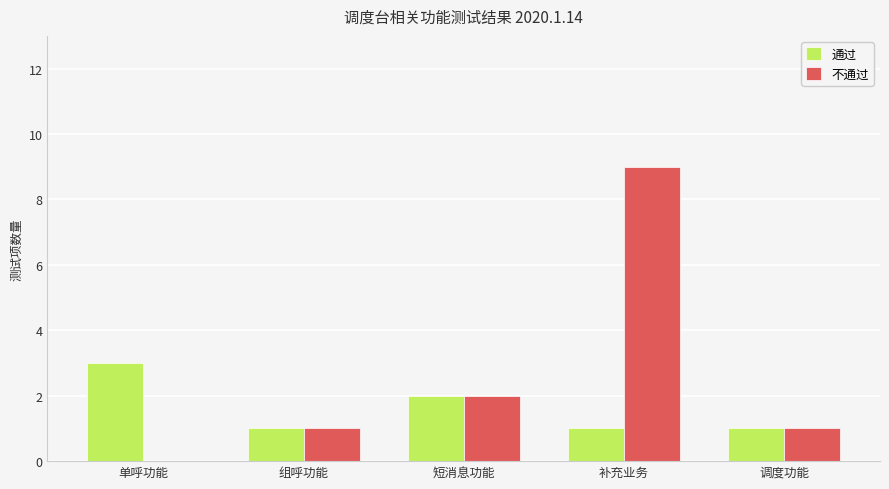

What are all the series names shown in the legend?

通过, 不通过